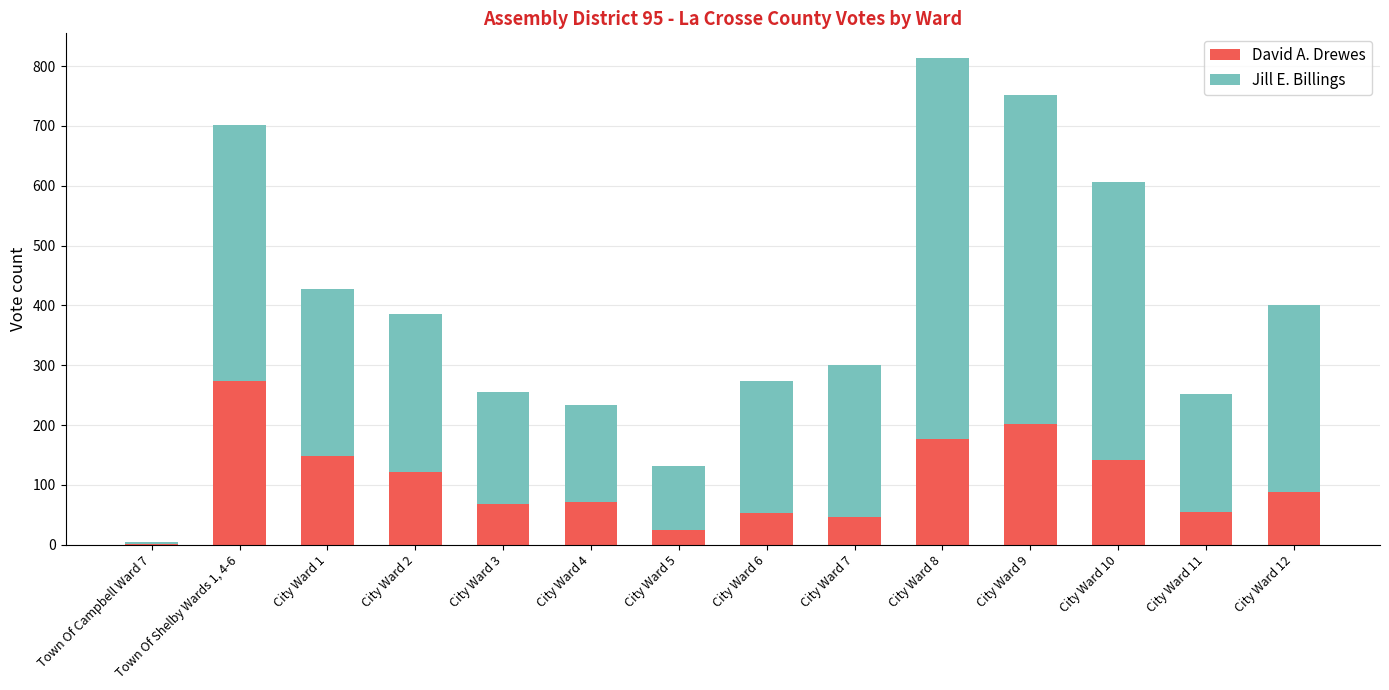

The value of David A. Drewes at City Ward 6 is 53. True or false?

True